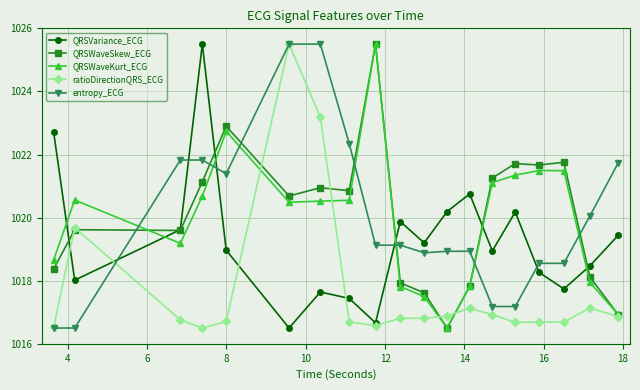

Which series ends up on top after the final intersection of QRSVariance_ECG and entropy_ECG?

entropy_ECG